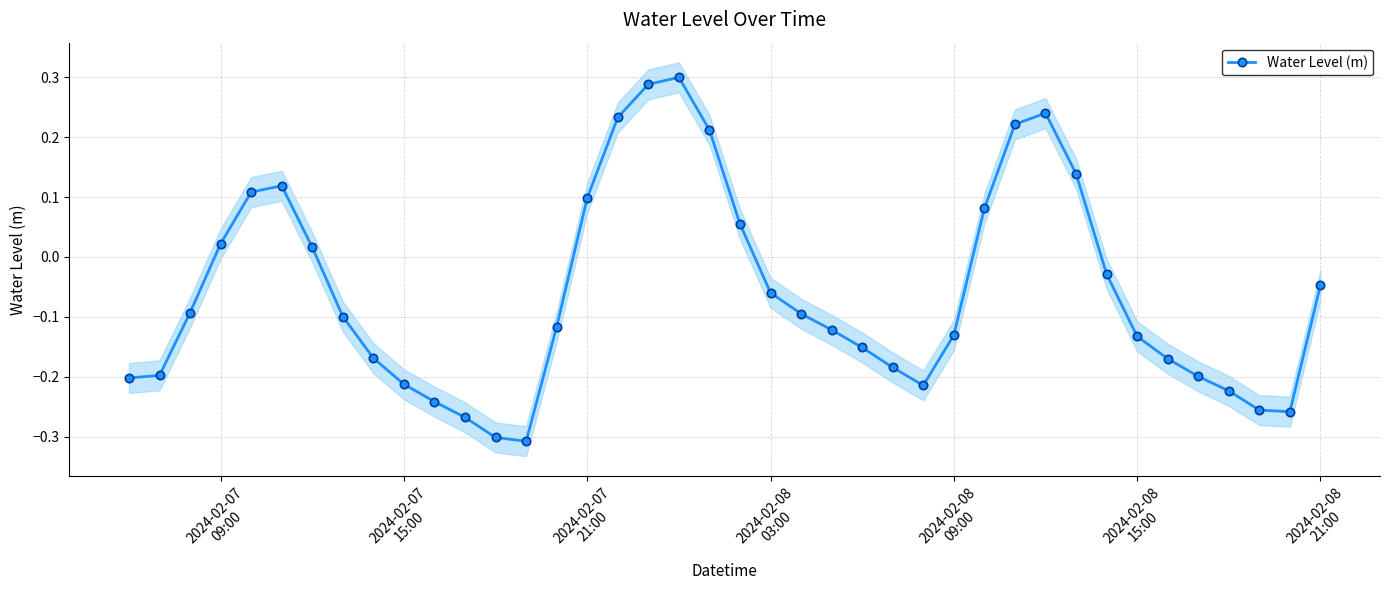

How many data points in Water Level (m) are above 0?

14